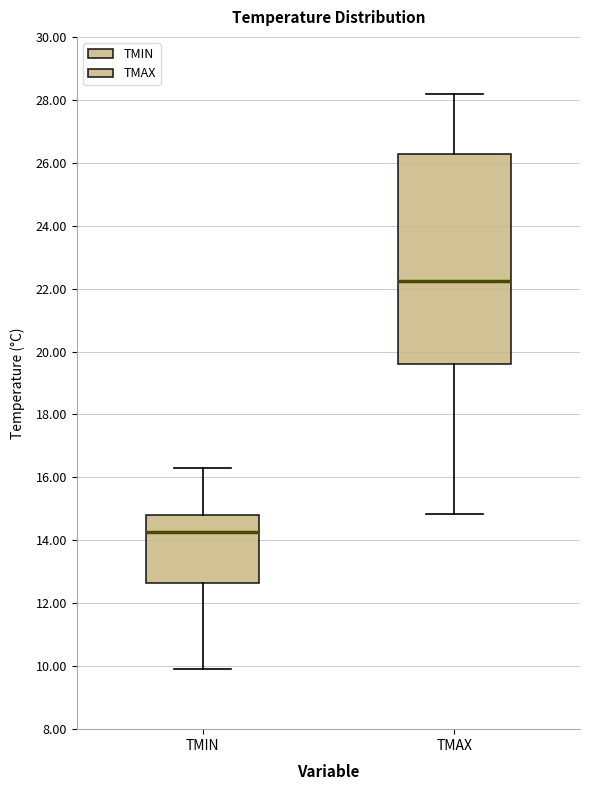

Reading left to right, transcribe this box plot: for each box, give where its median line is, the range the box spans, and where its two whiskers end, as read against the y-axis. The values are not printed on the chart, so give them approximately, as read against the axis.

TMIN: median 14.2, box 12.6 to 14.8, whiskers 10.0 to 16.4
TMAX: median 22.2, box 19.6 to 26.2, whiskers 14.8 to 28.2